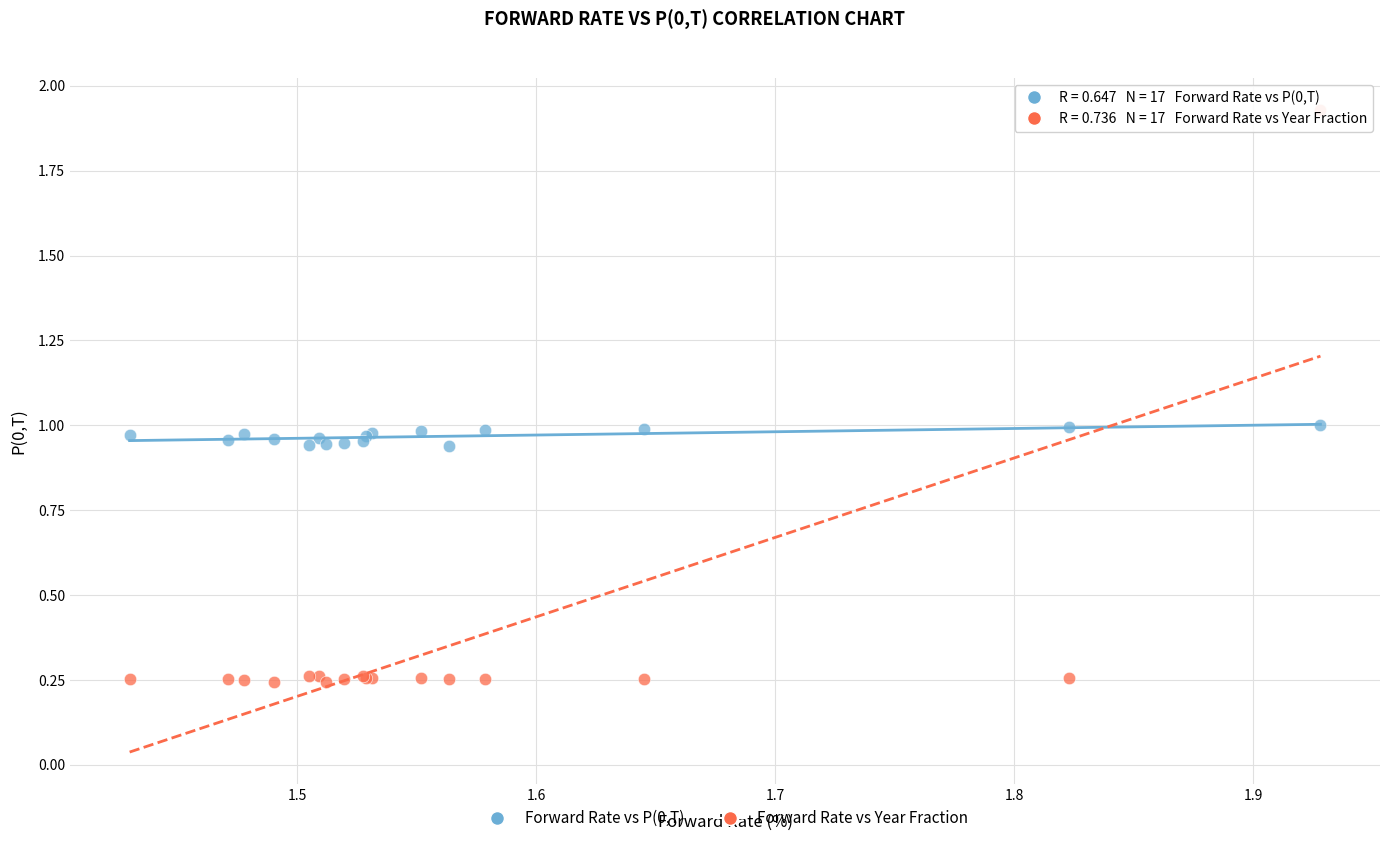

Which series reaches the maximum Y coordinate?

Forward Rate vs Year Fraction